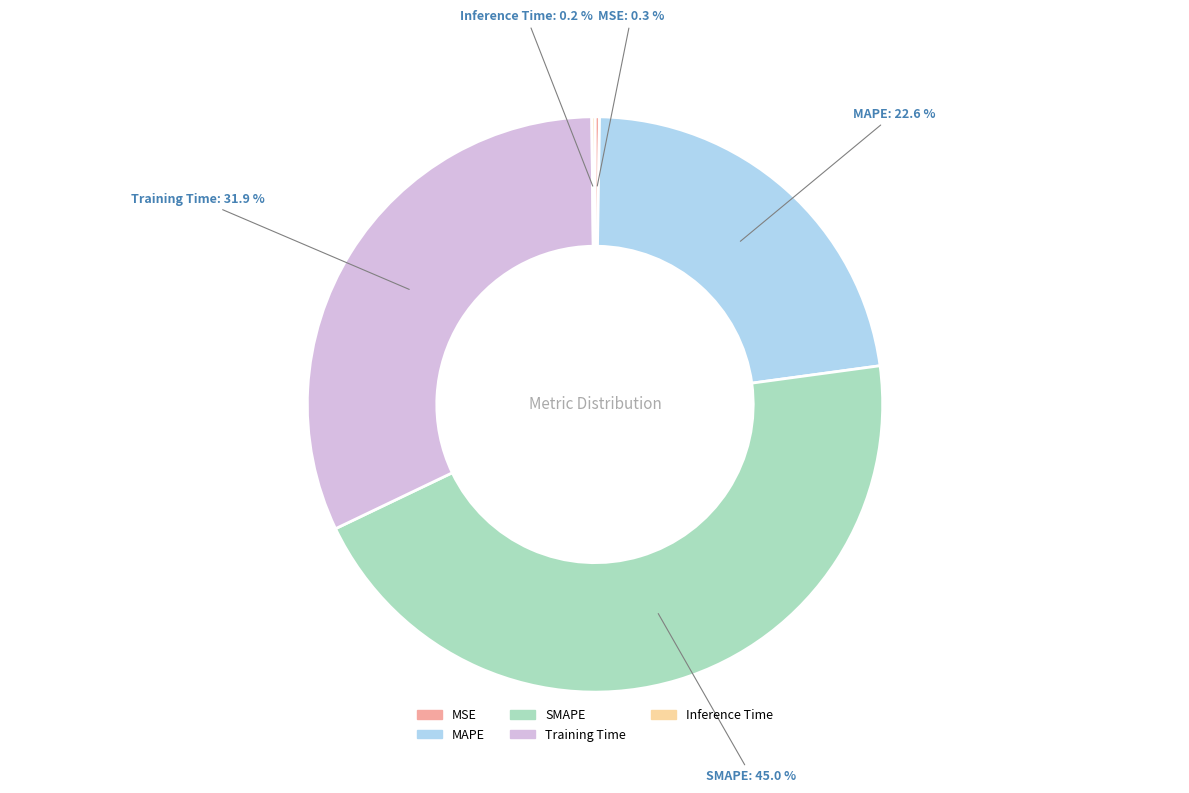

Which has a higher value, MAPE or Training Time?

Training Time